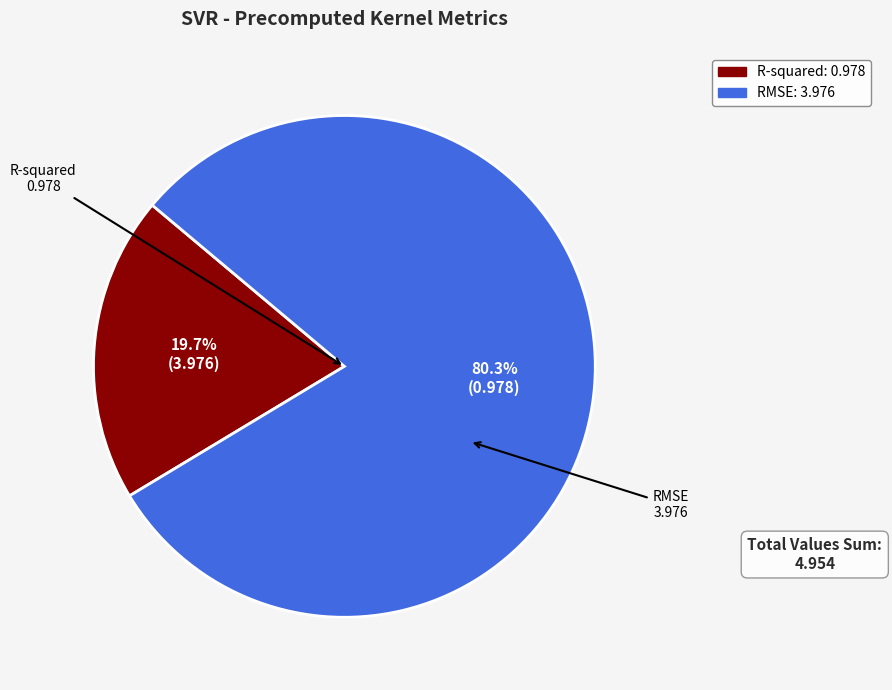

Approximately how many times larger is the value at R-squared compared to RMSE?

0.2